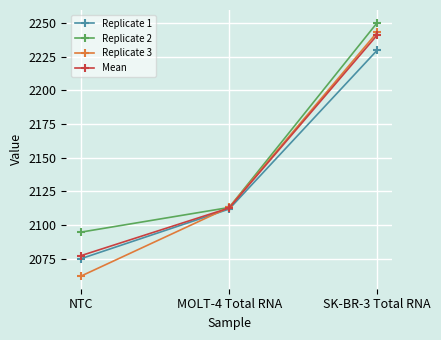

Between NTC and MOLT-4 Total RNA, which series saw the biggest shift?

Replicate 3